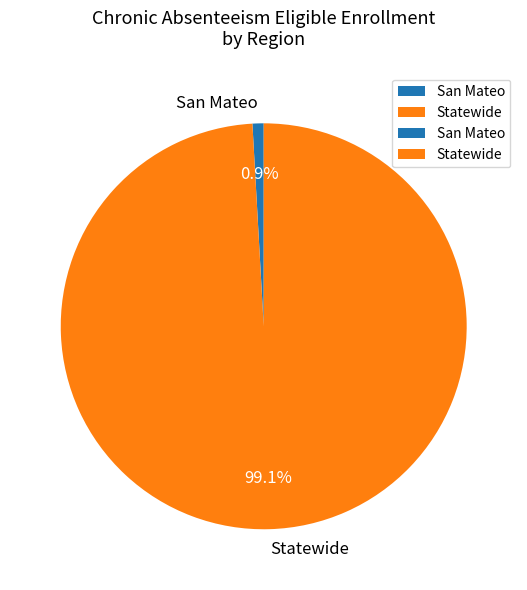

Which has a higher value, San Mateo or Statewide?

Statewide